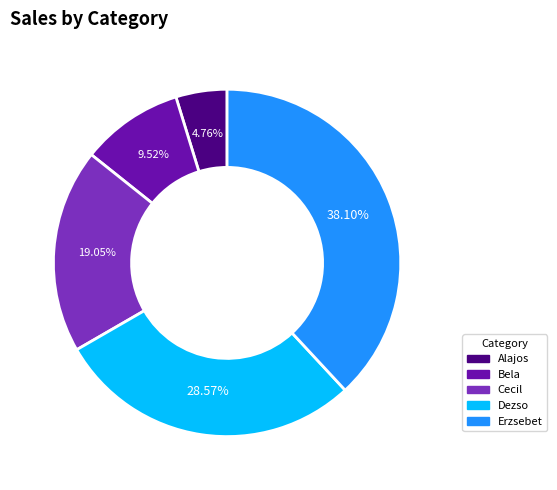

Between Bela and Alajos, which is larger?

Bela